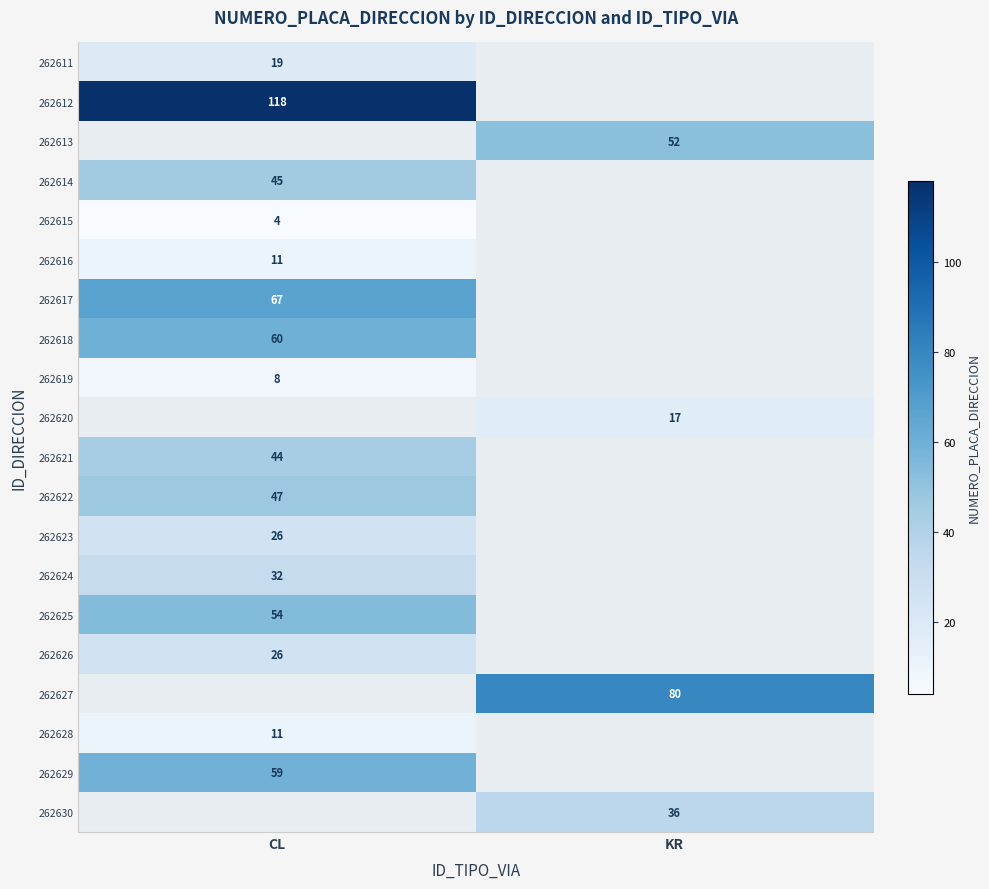

Is it true that 262619 equals 8 at CL?

True